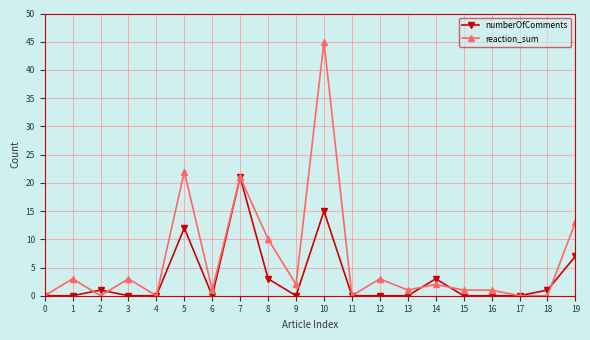

Which series has the widest spread of values?

reaction_sum